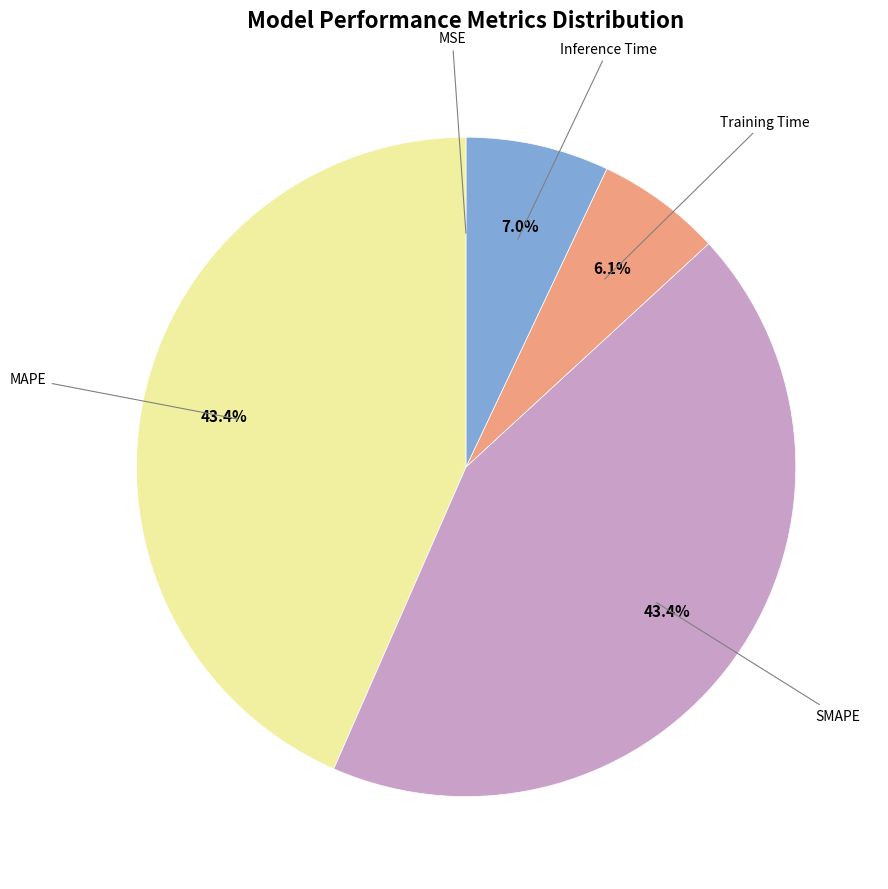

Does any single category account for the majority?

No